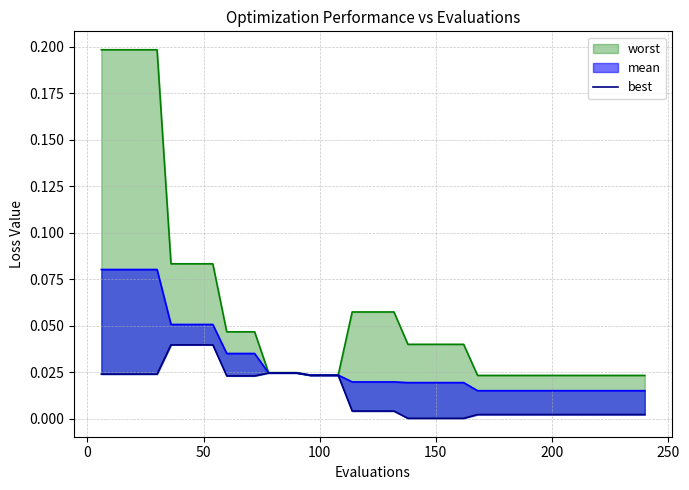

How many lines are shown in the chart?

1